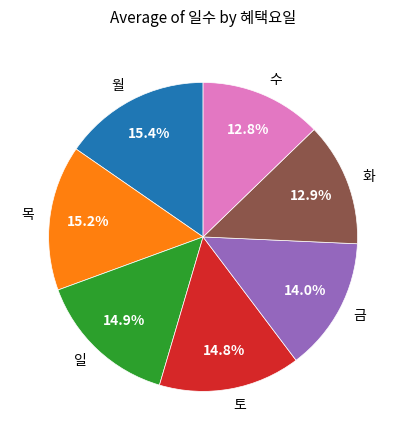

How many segments does this pie chart have?

7